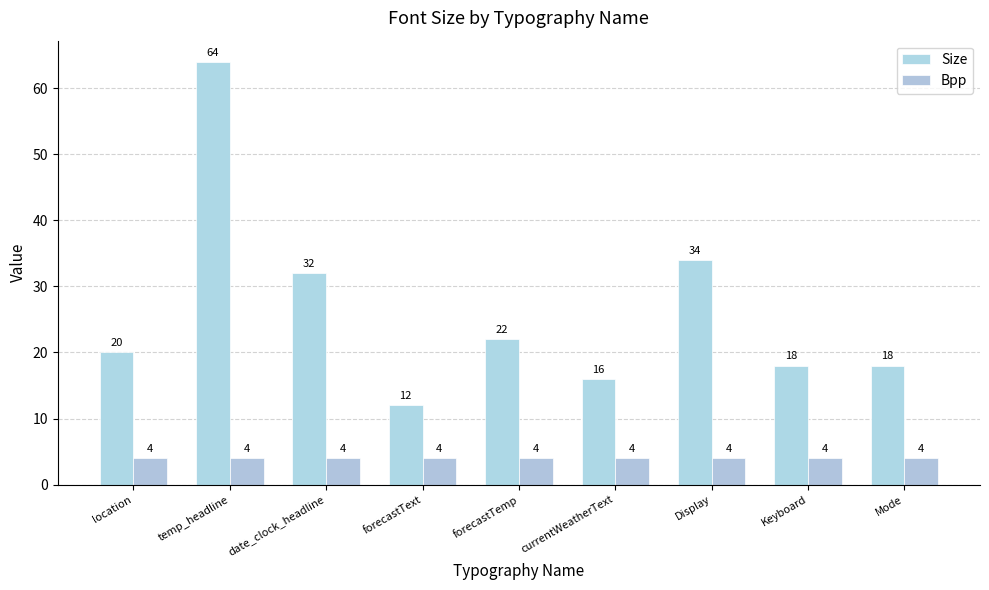

Read the Size value at temp_headline, to the nearest 10.

60